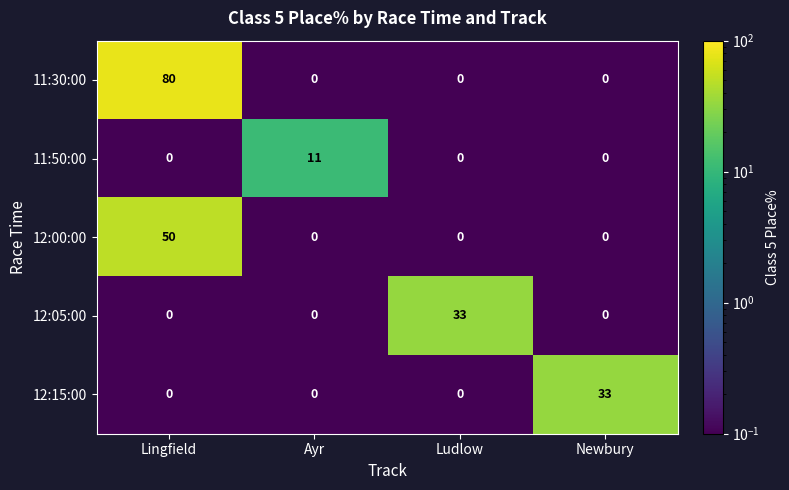

At how many categories does at least one series exceed 3?

4